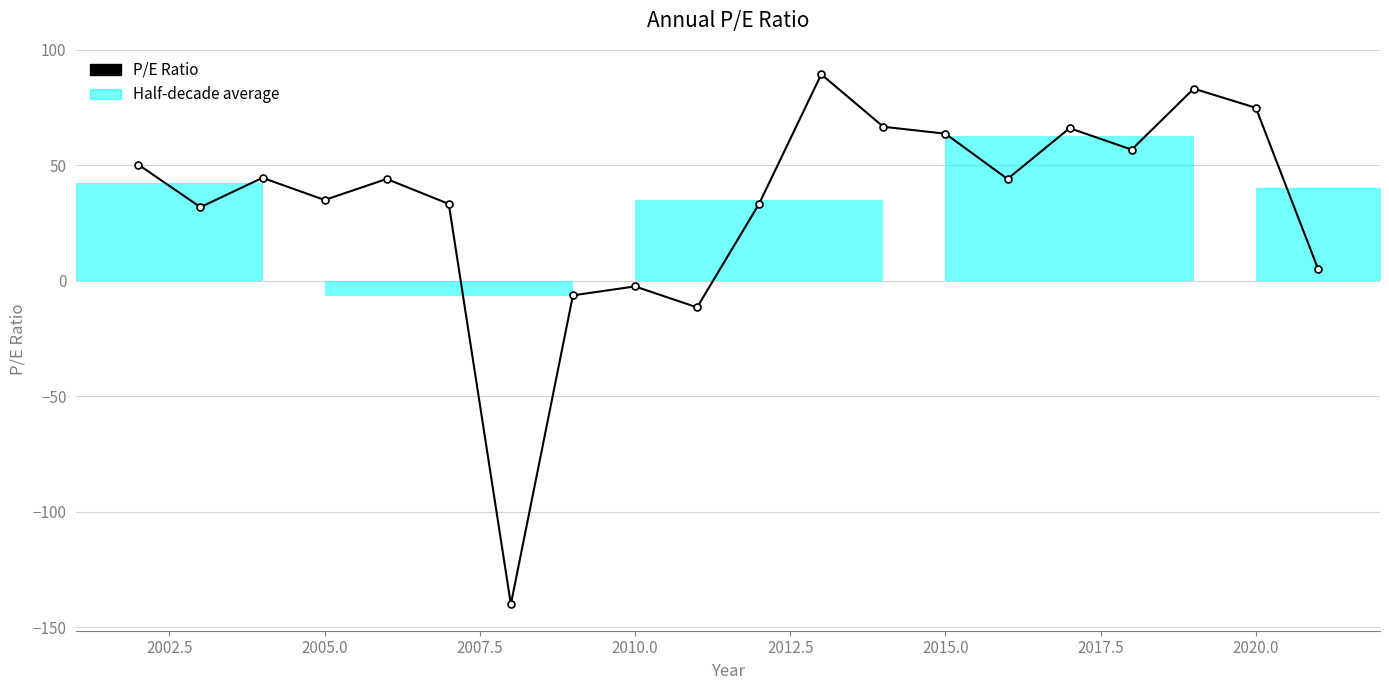

What is the maximum value shown in the chart?

89.4